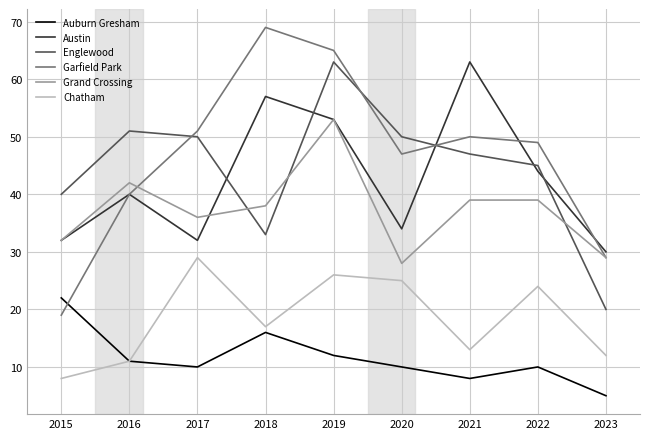

Which series has the largest range (max minus min)?

Garfield Park